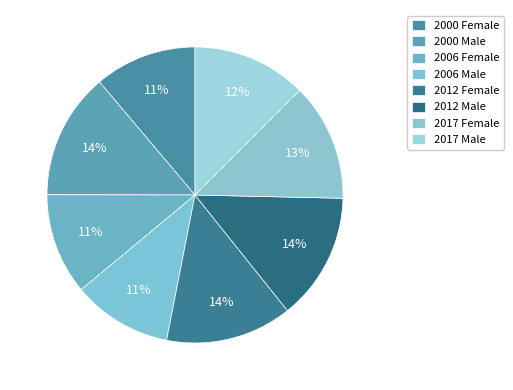

Count the number of slices in the pie.

8